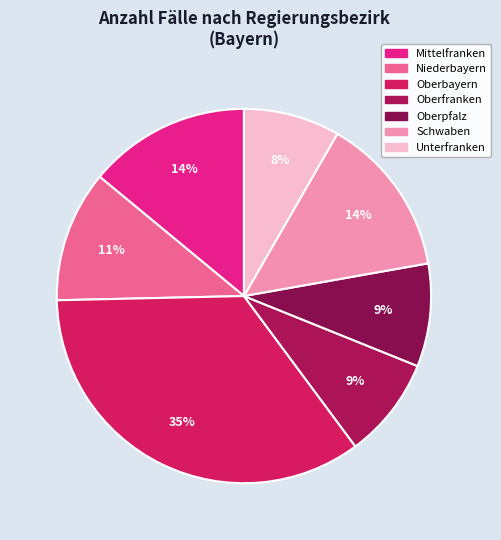

How many slices are in this pie chart?

7